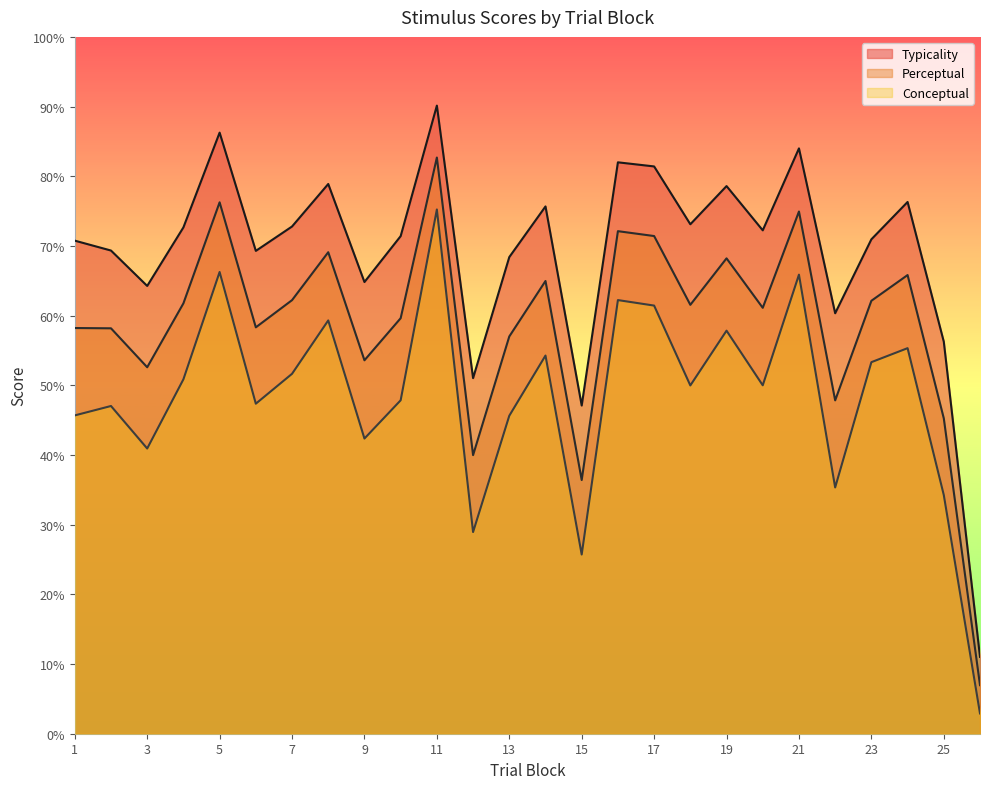

Rank the series by their average value, from lowest to highest.

Conceptual, Perceptual, Typicality